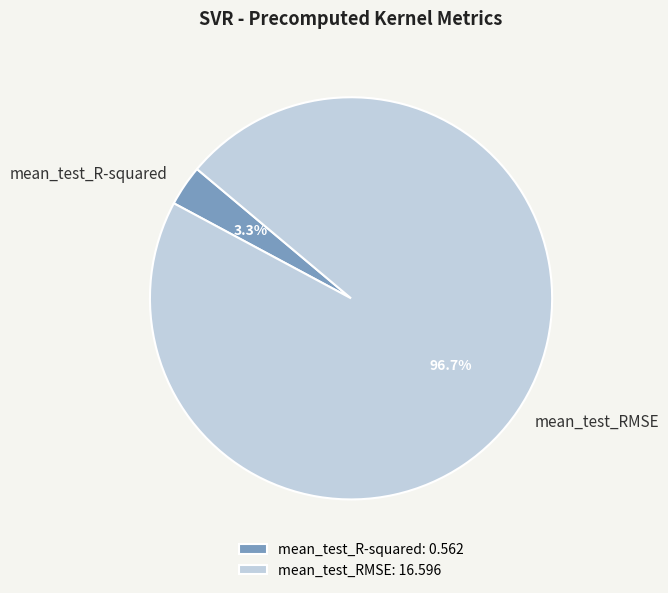

How many segments does this pie chart have?

2